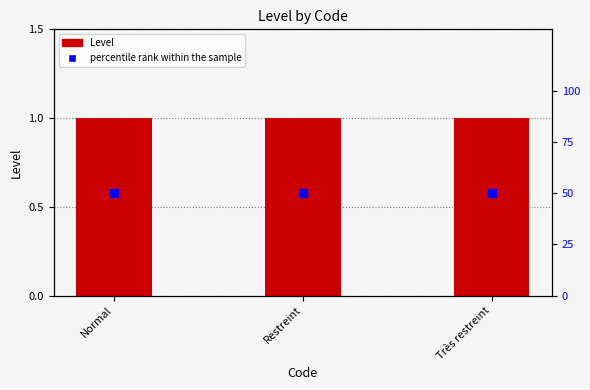

Which series has the largest Y range (max minus min)?

Level